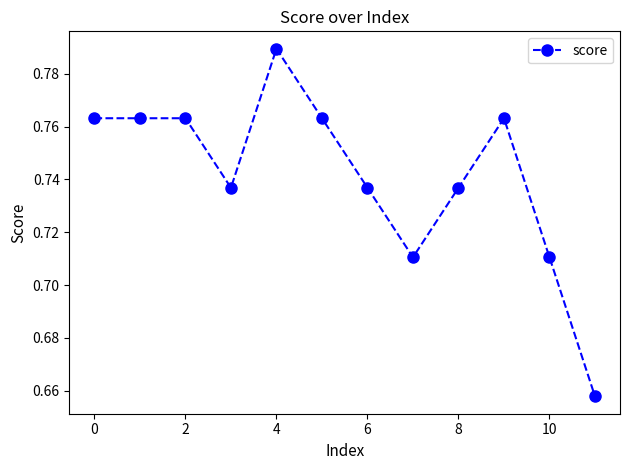

True or false: there are more than 1 points higher than both neighbors.

True